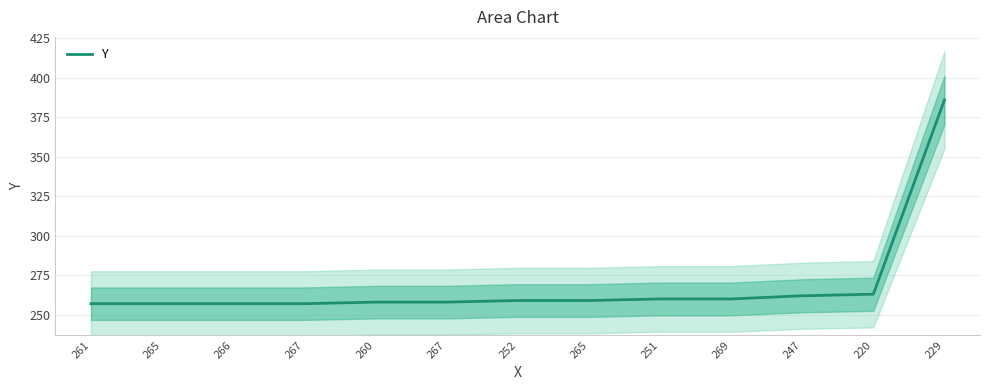

How many data points are above 259?

5